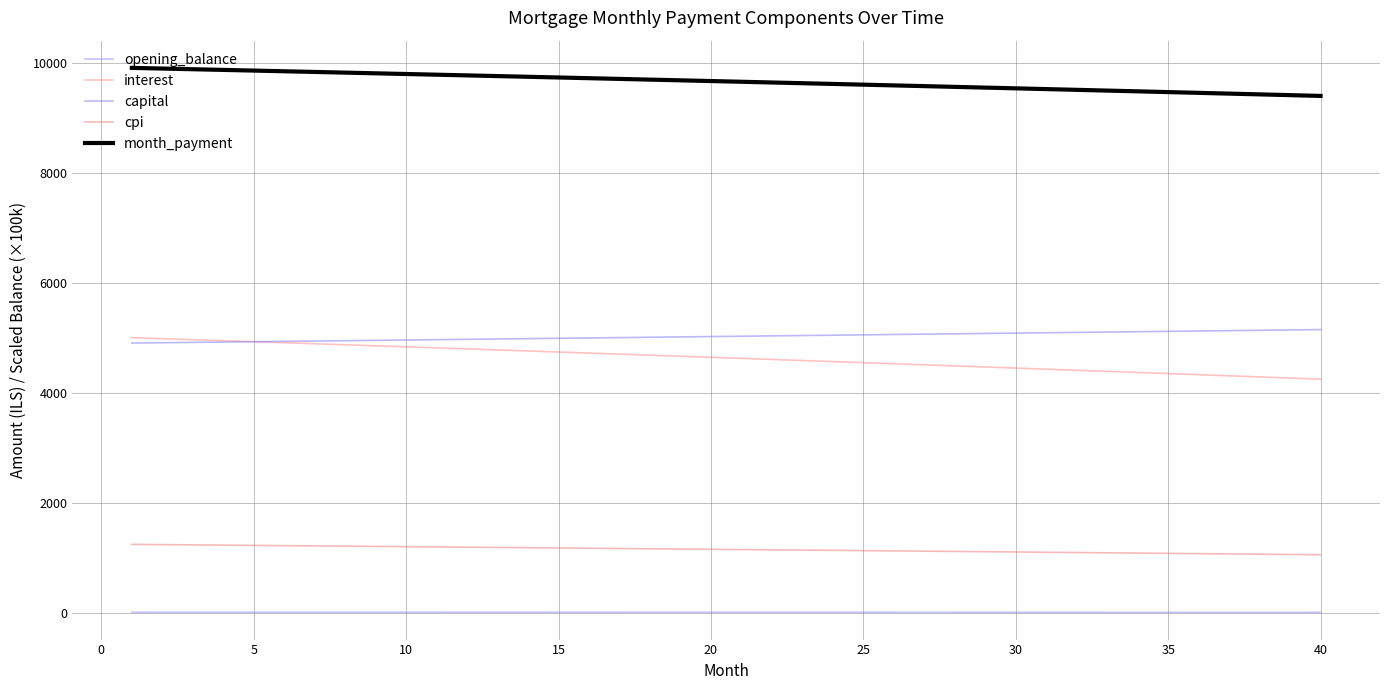

Is this an area chart (filled region under the line)?

No